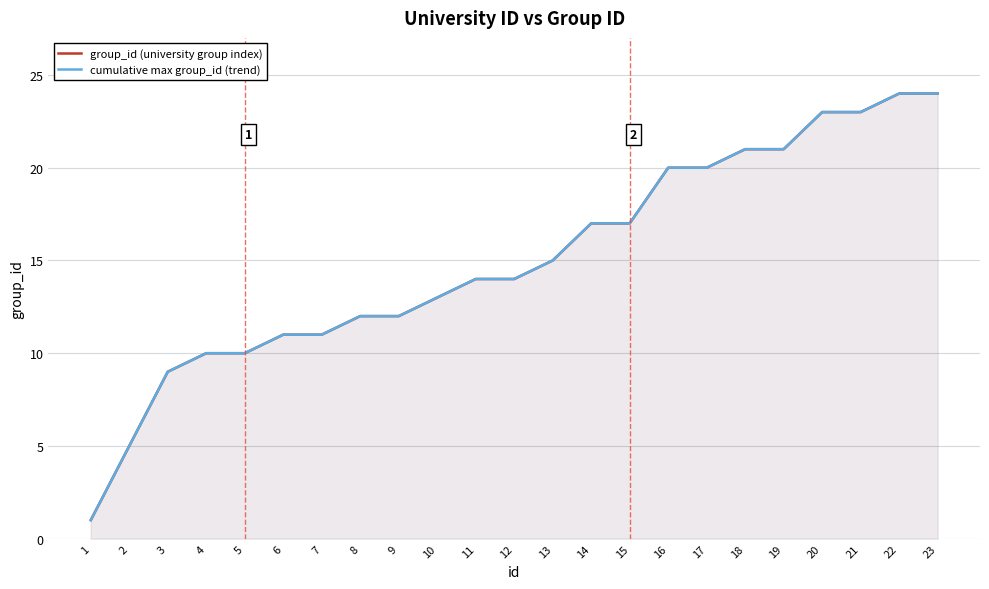

At which label is cumulative max group_id (trend) closest to 12?

8